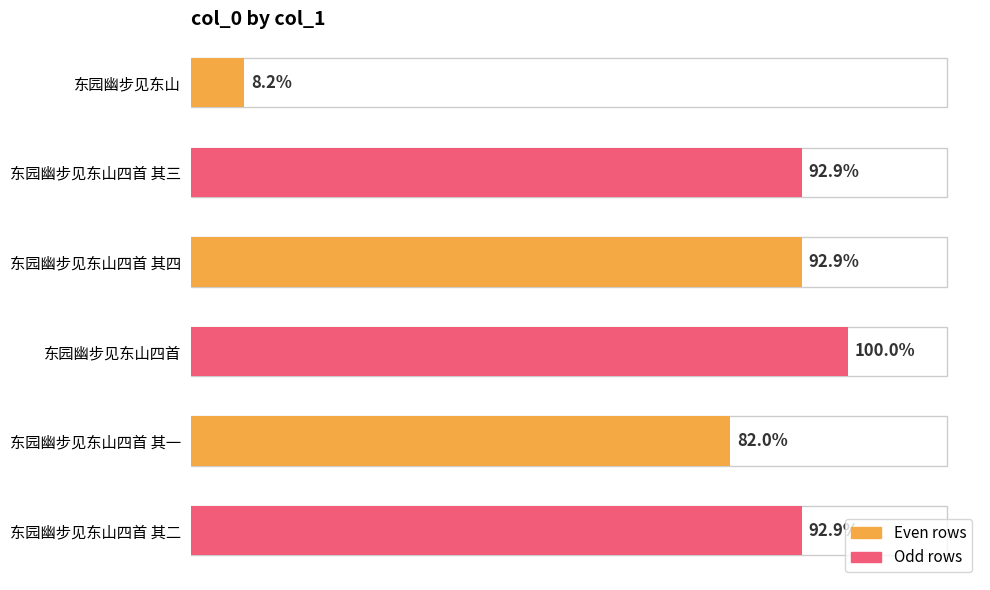

Does the chart contain any negative values?

No